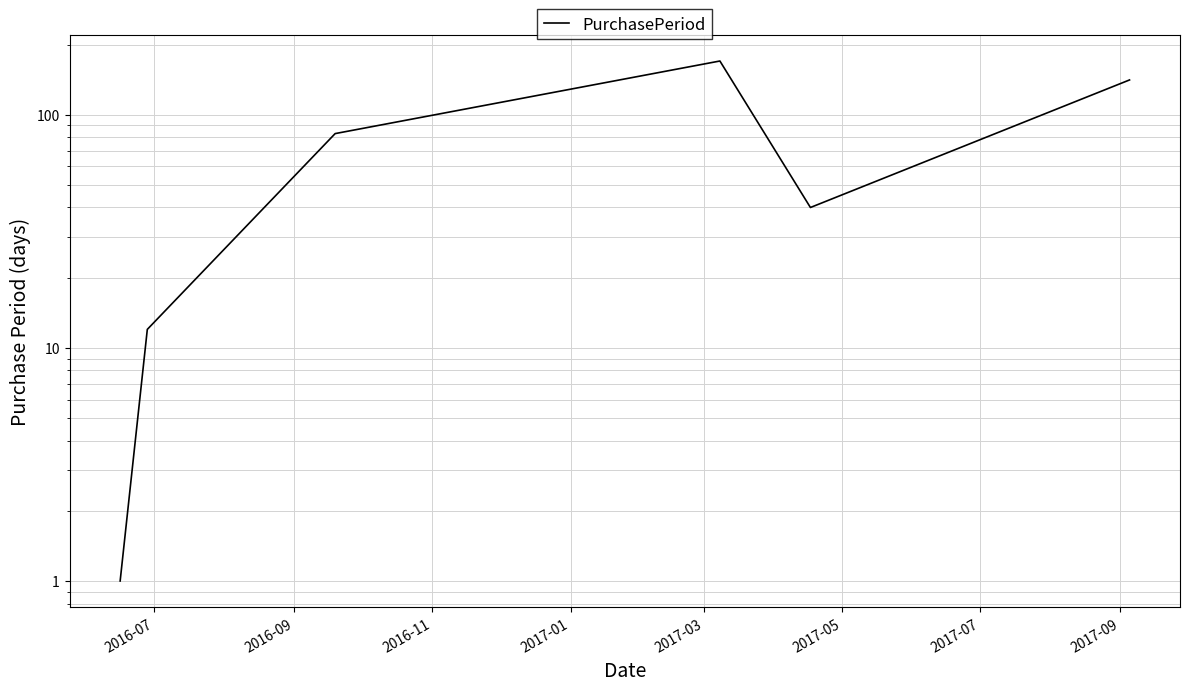

What is the value of the 6th point from the left?

141